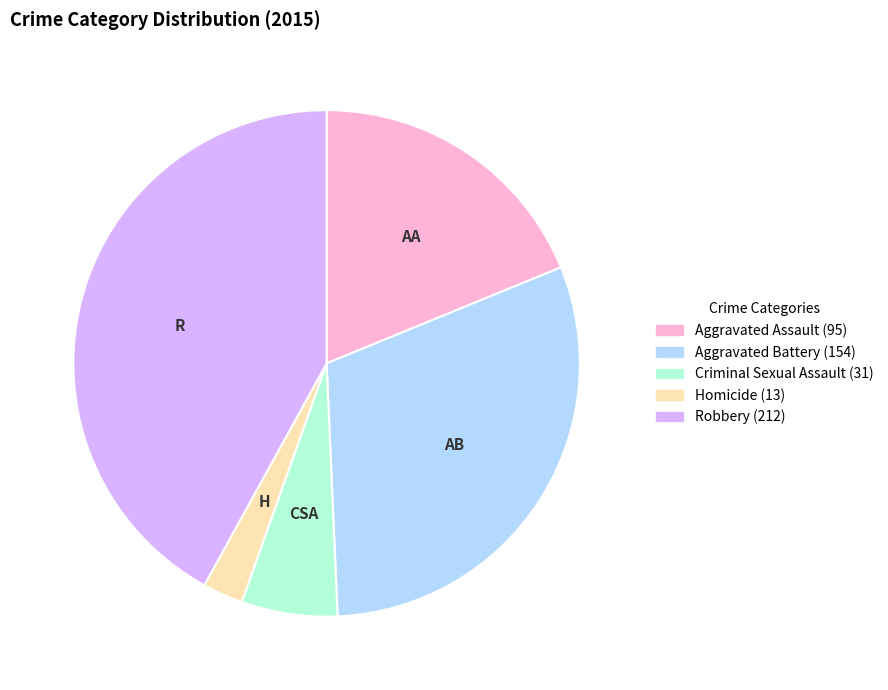

Which slice is the smallest?

Homicide